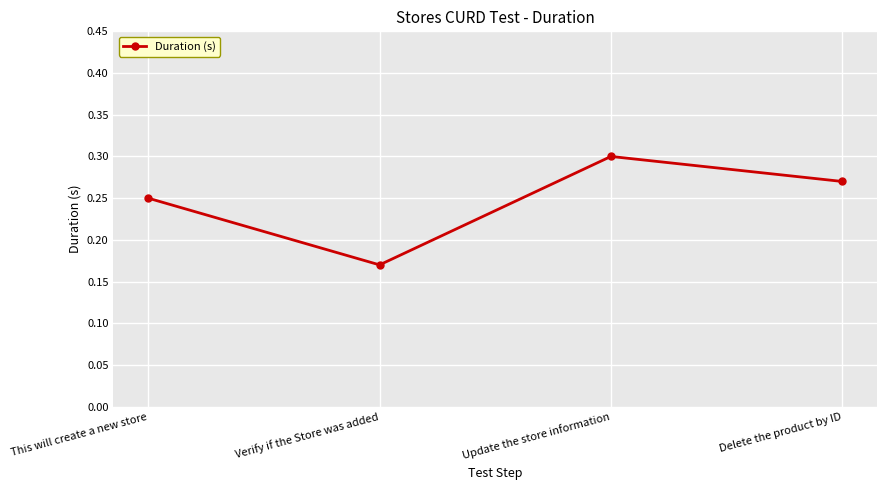

Which label corresponds to the largest value in the chart?

Update the store information